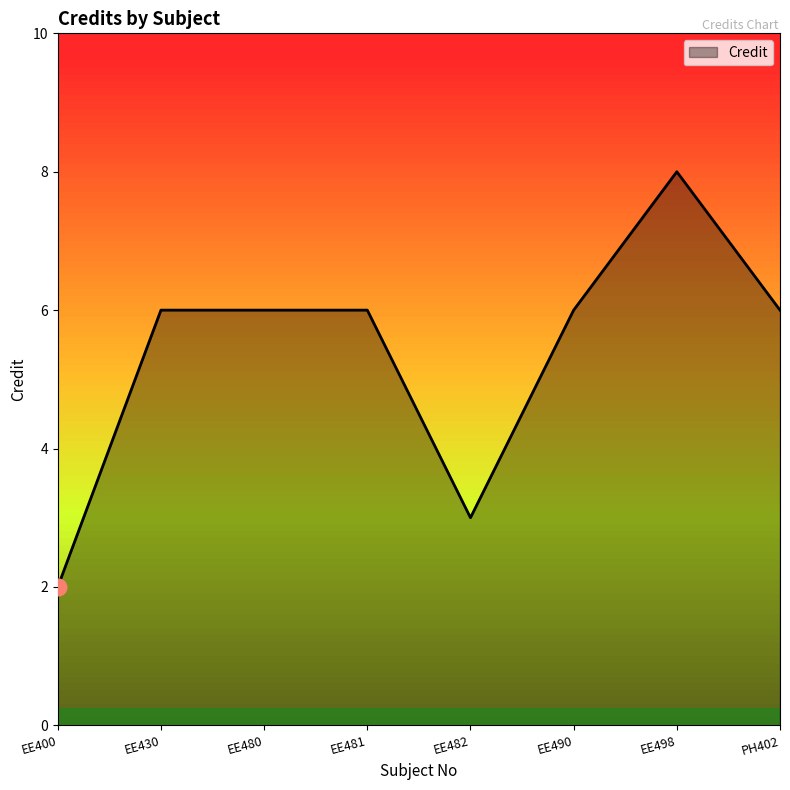

True or false: the data shows 6 at EE490.

True